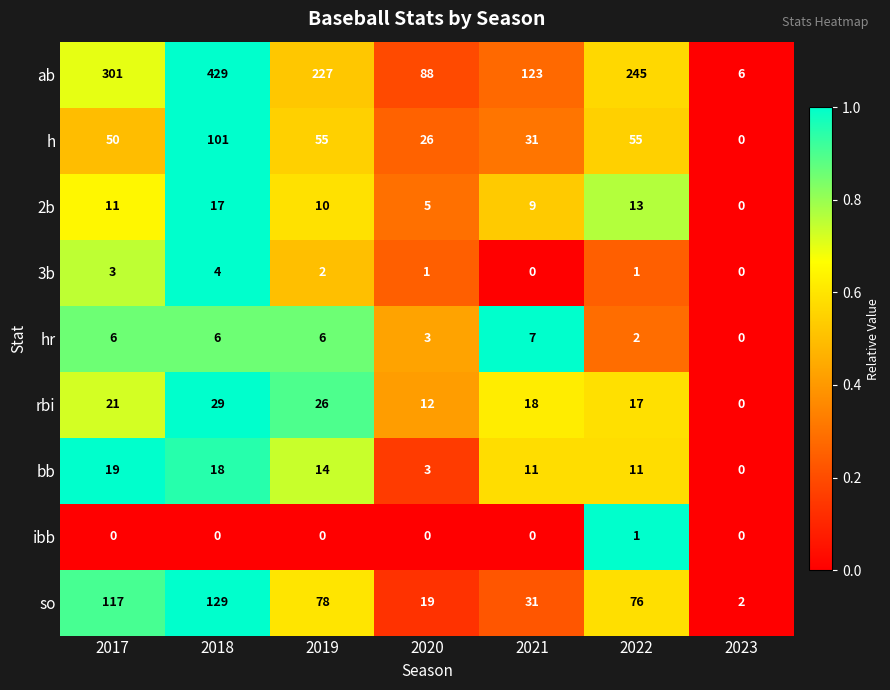

Which category has the highest value across all series?

2018